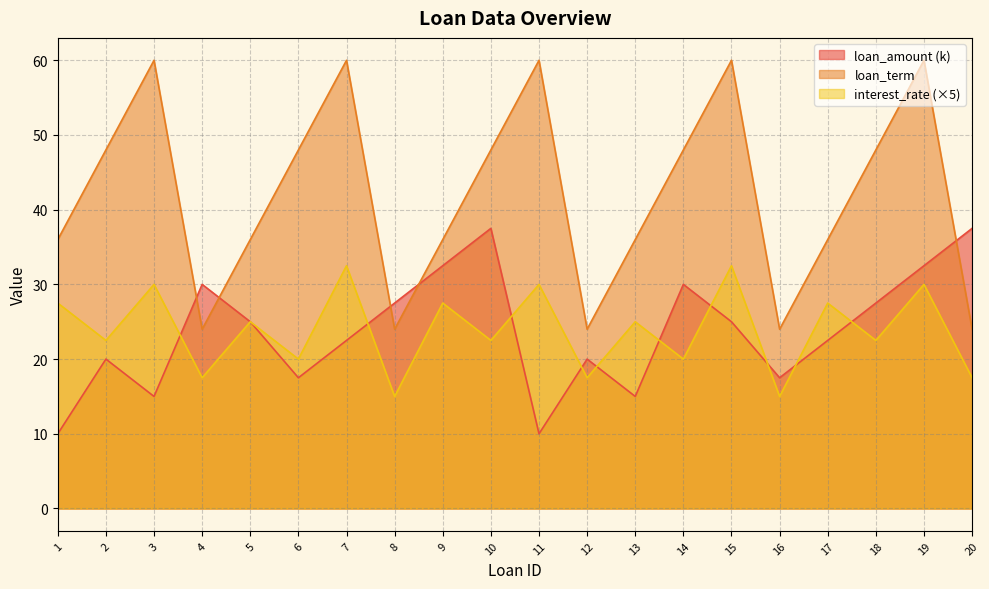

How many lines are shown in the chart?

3